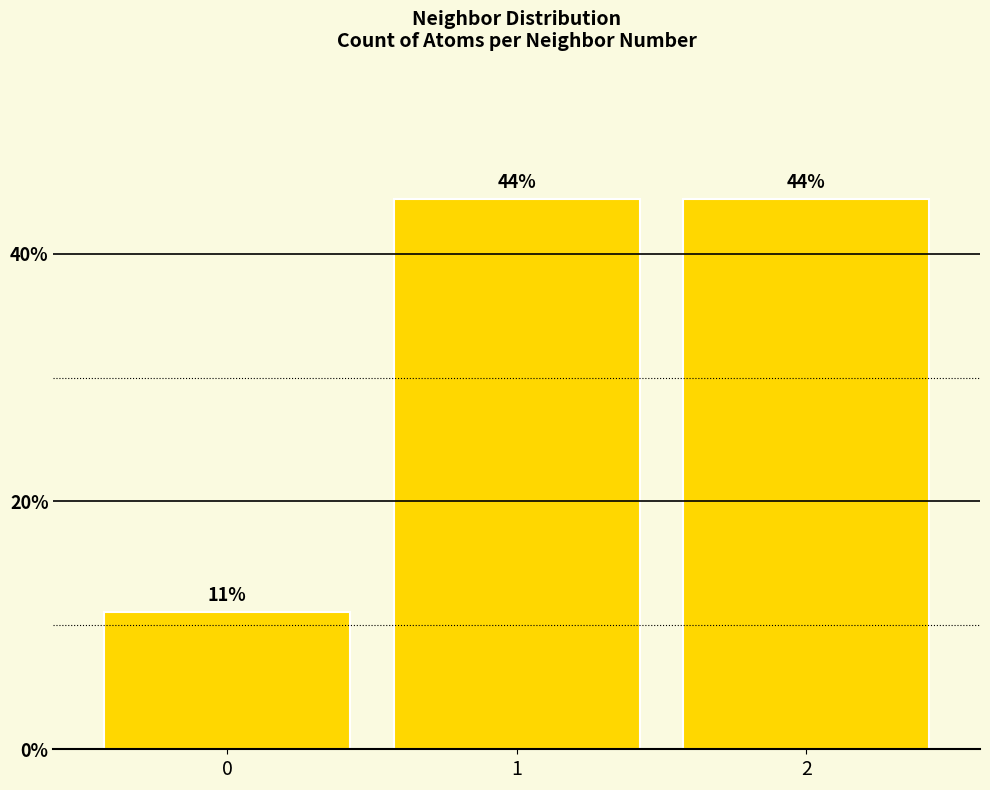

What is the sum of all values?

100.0